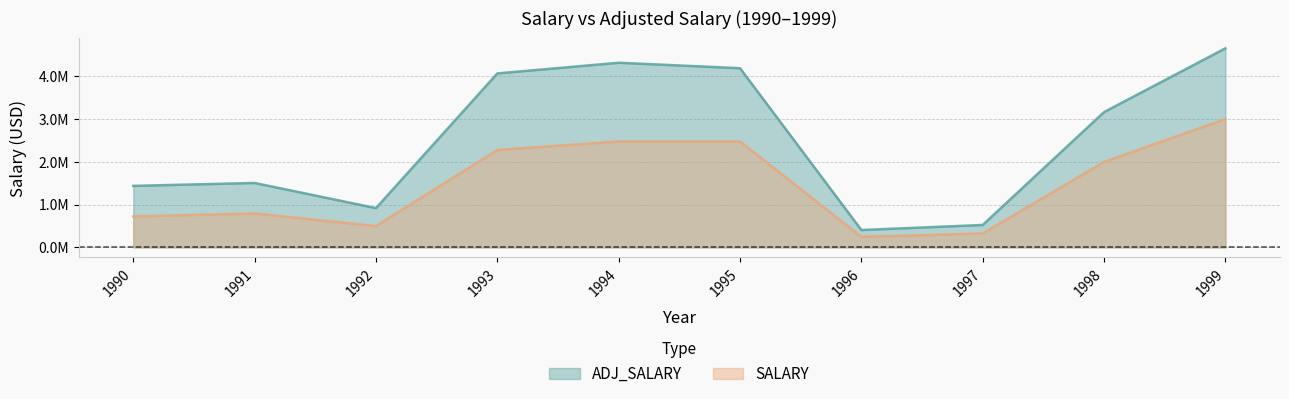

At which label does SALARY reach its peak?

1999